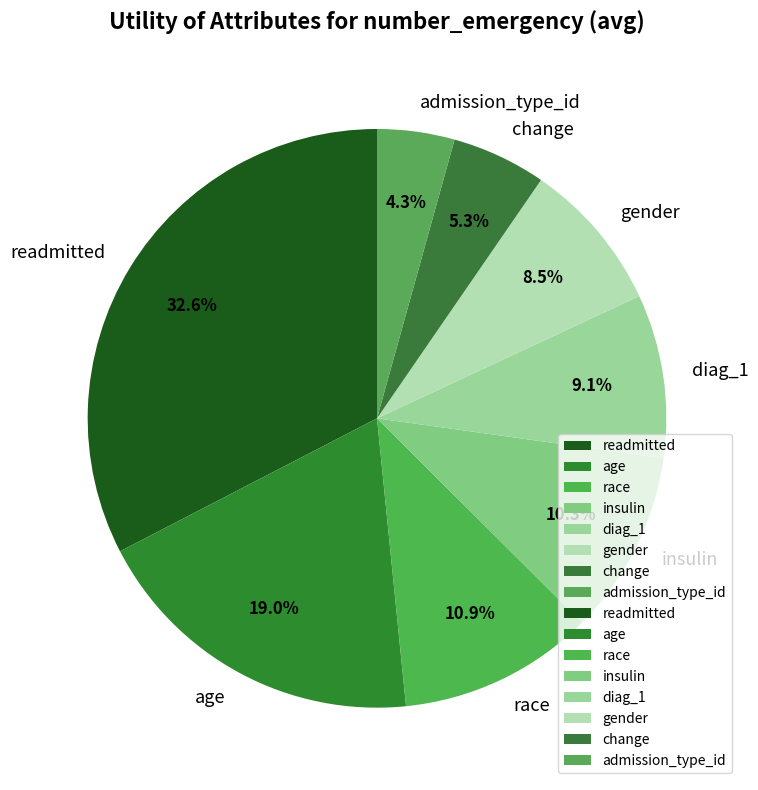

Is there a majority slice in this chart?

No